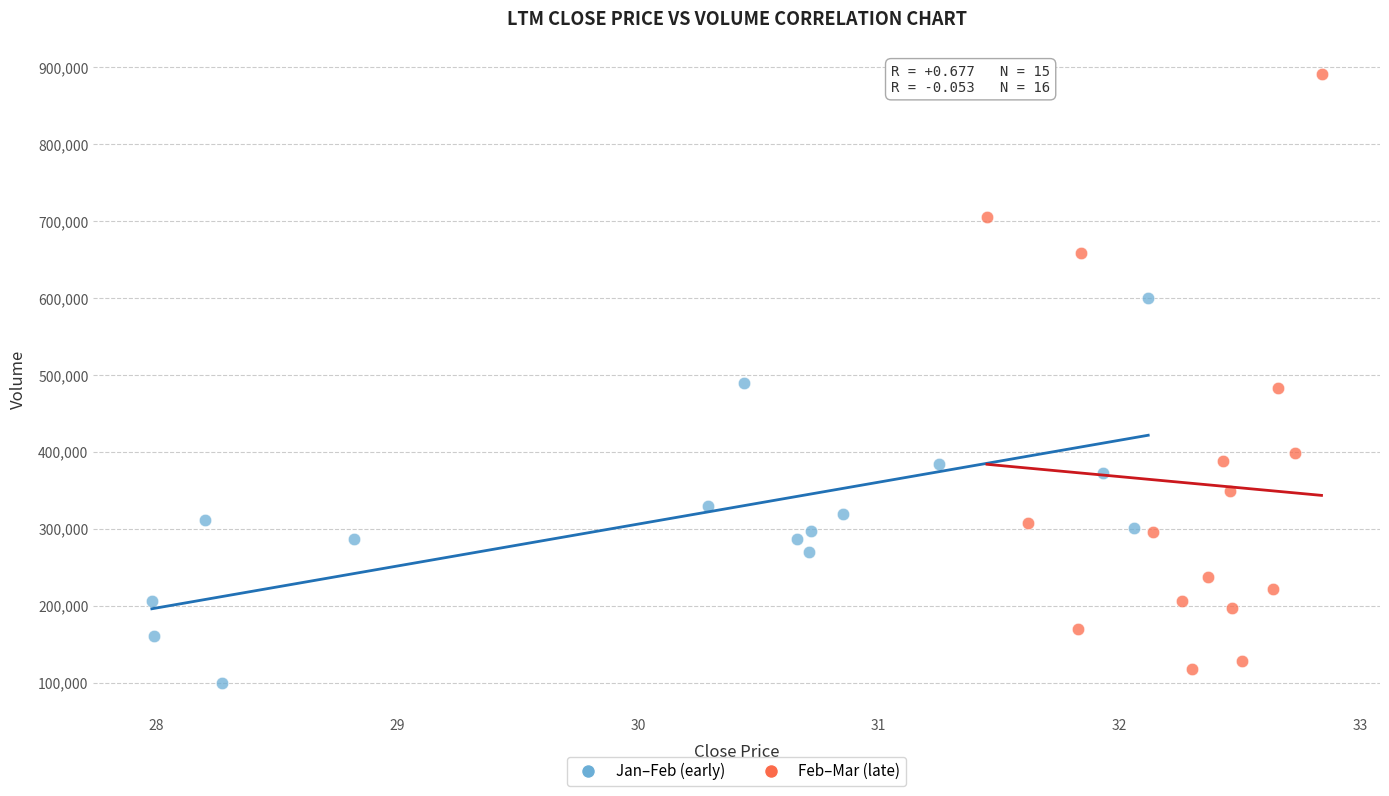

Which series contains the lowest Y value?

Jan–Feb (early)